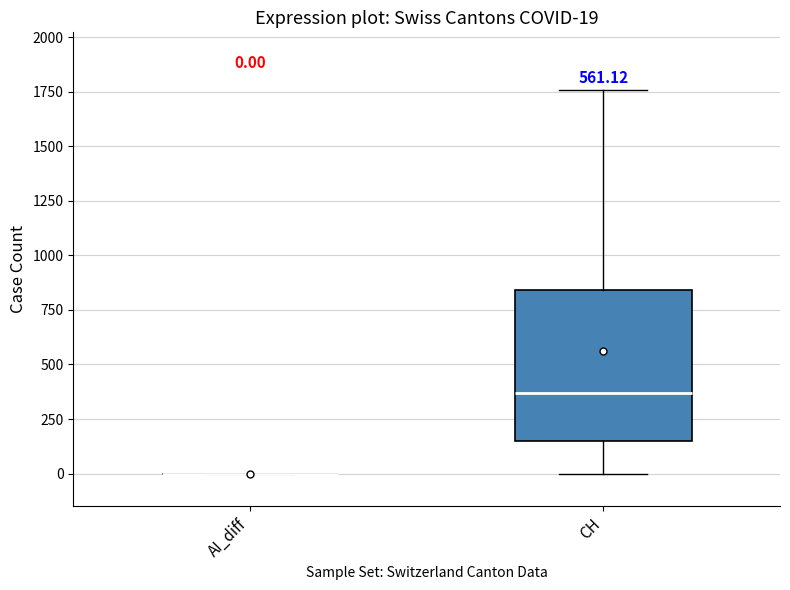

Comparing the boxes themselves (not the whiskers), which one is the tallest?

CH